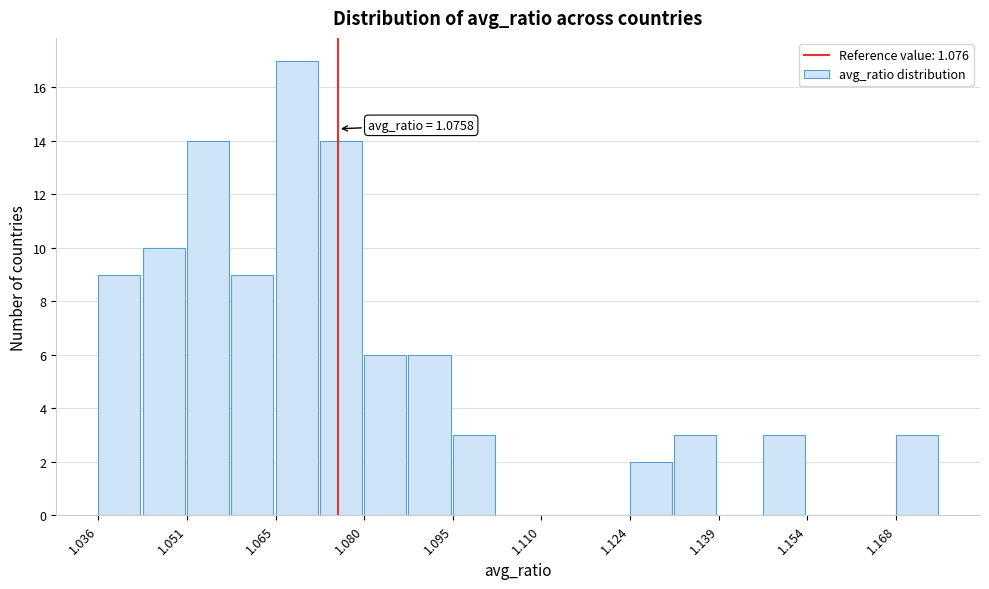

Read against the x-axis, roughly where is the centre of the tallest bar?

1.068